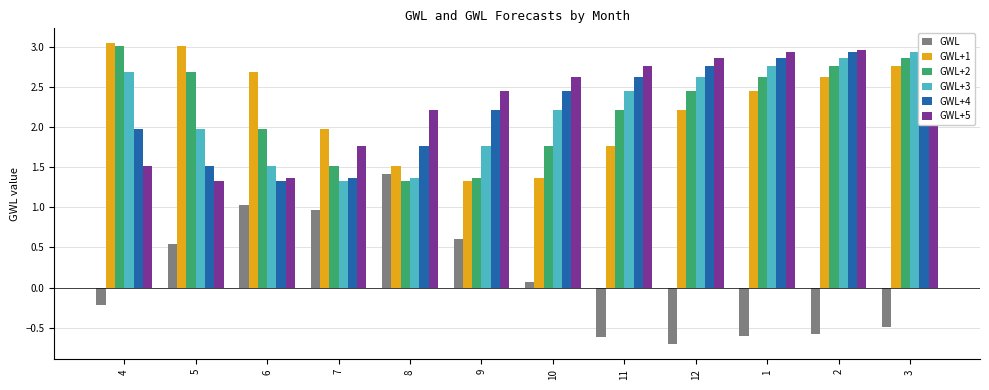

What position from the left is 8?

5